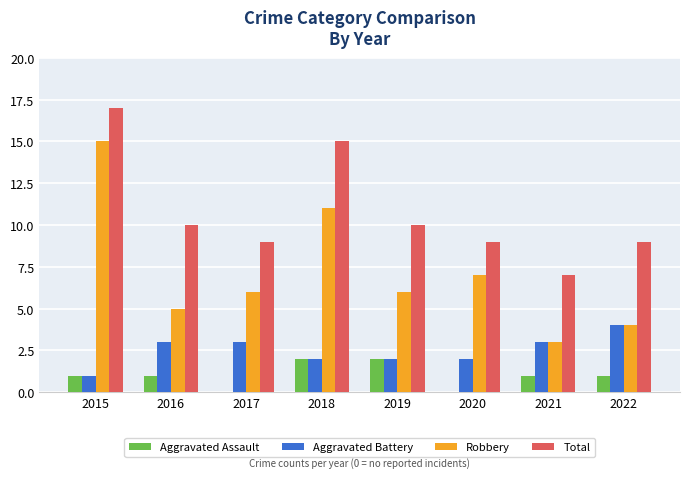

True or false: Total has a value of 15 at 2018.

True